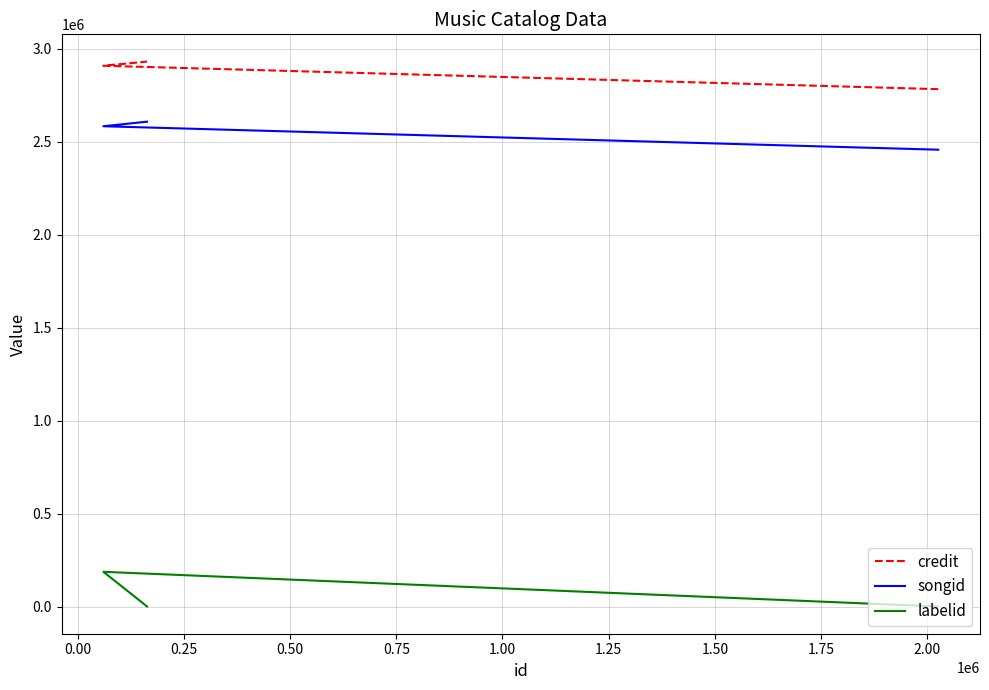

What is the greatest value displayed?

2931420